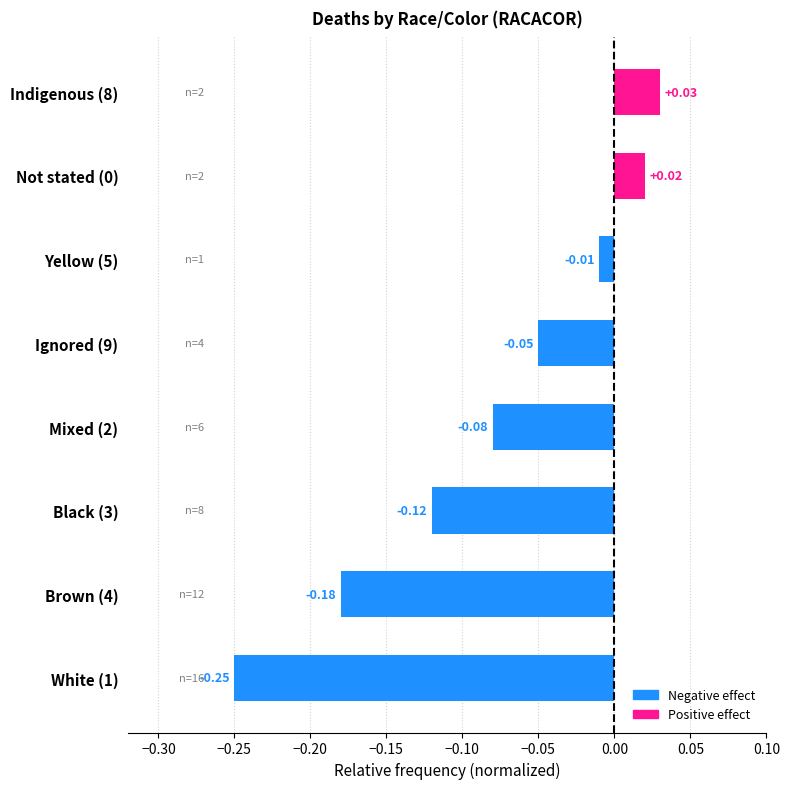

Are the bars horizontal?

Yes